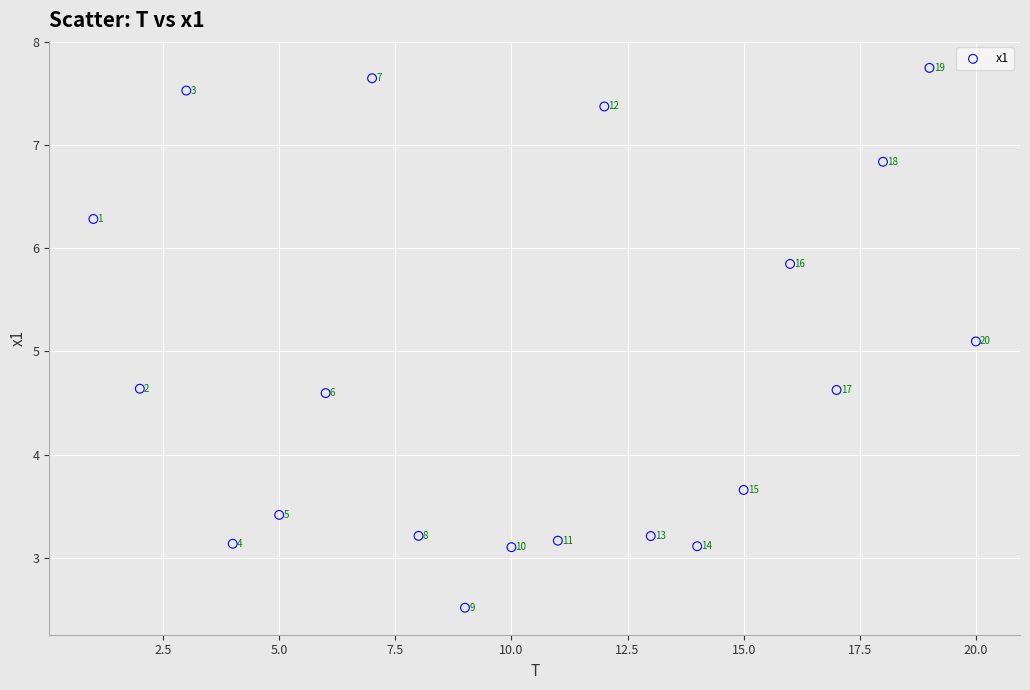

What is the range of X values (max minus min)?

19.0